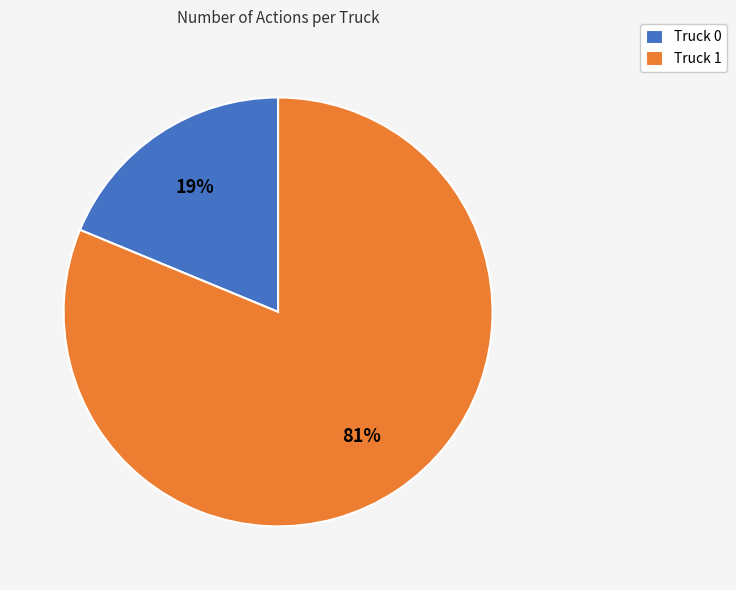

To the nearest percent, what is the combined percentage of Truck 1 and Truck 0?

100%